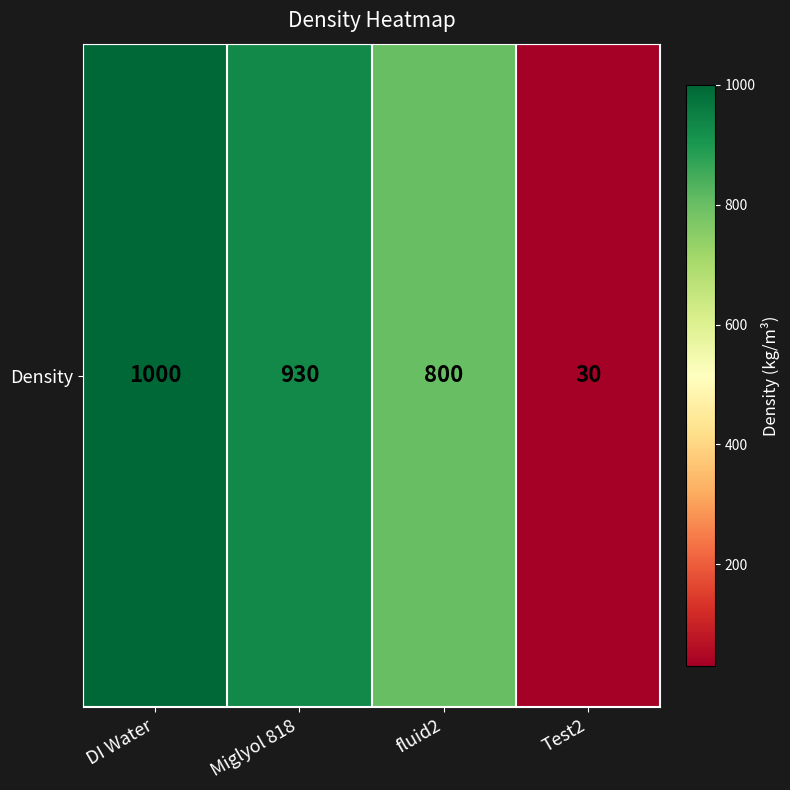

List the labels in order of value, smallest first.

Test2, fluid2, Miglyol 818, DI Water